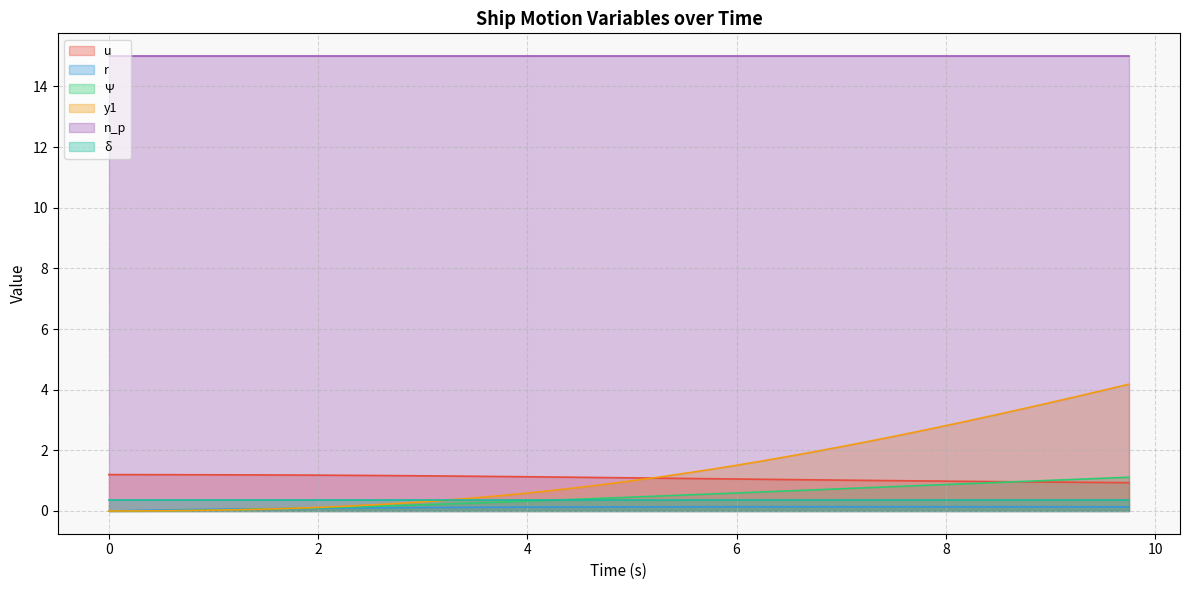

The value of u at 8 is 1.7. True or false?

False